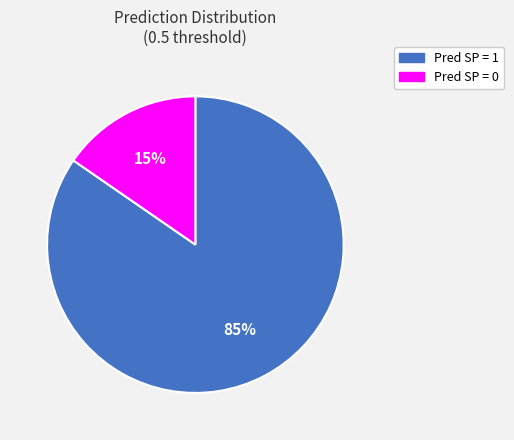

Combined, do Pred SP = 1 and Pred SP = 0 account for over 50%?

Yes